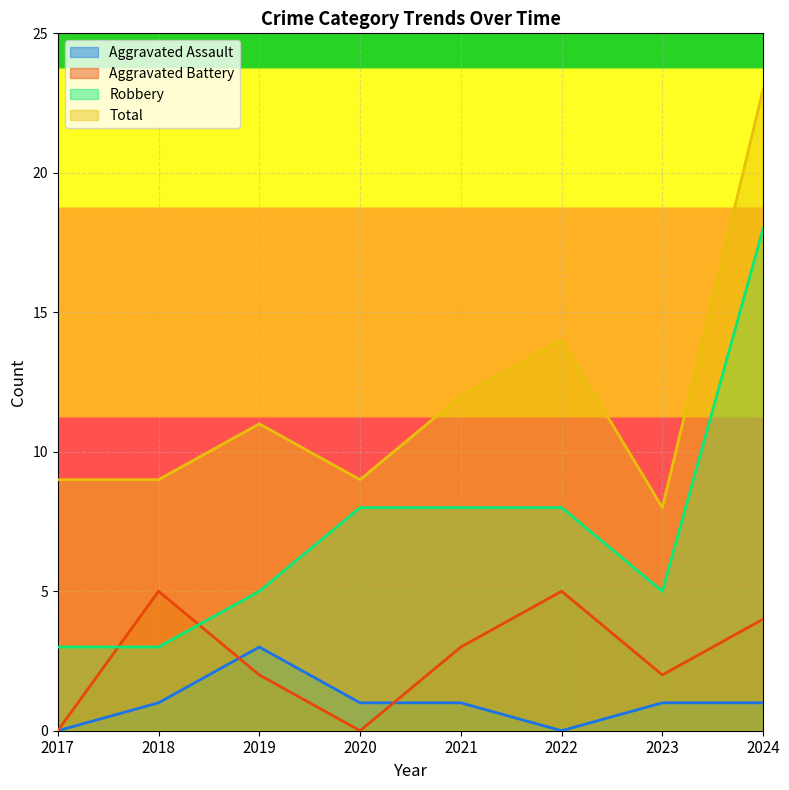

Is the value of Aggravated Battery at 2020 greater than the value of Robbery at 2021?

No